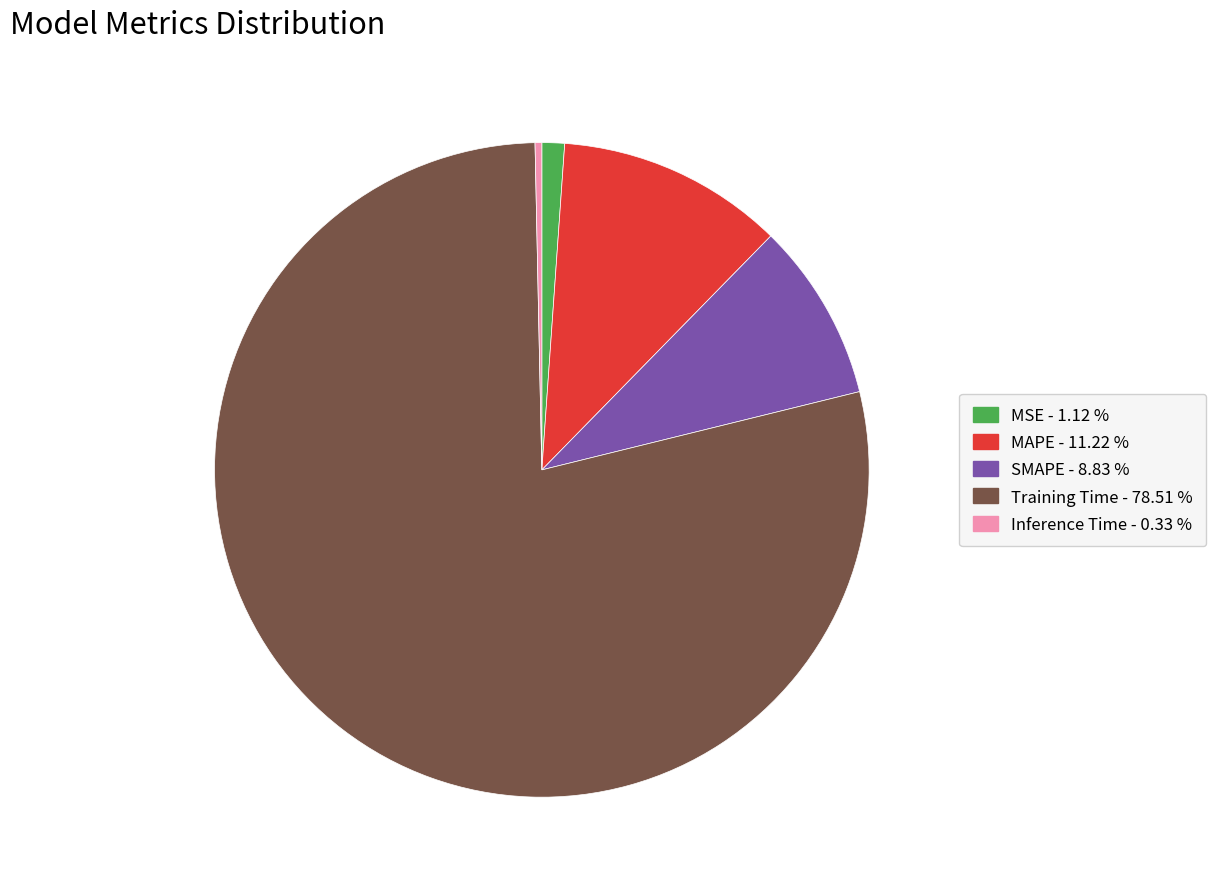

Do Inference Time and SMAPE together represent more than half of the pie?

No